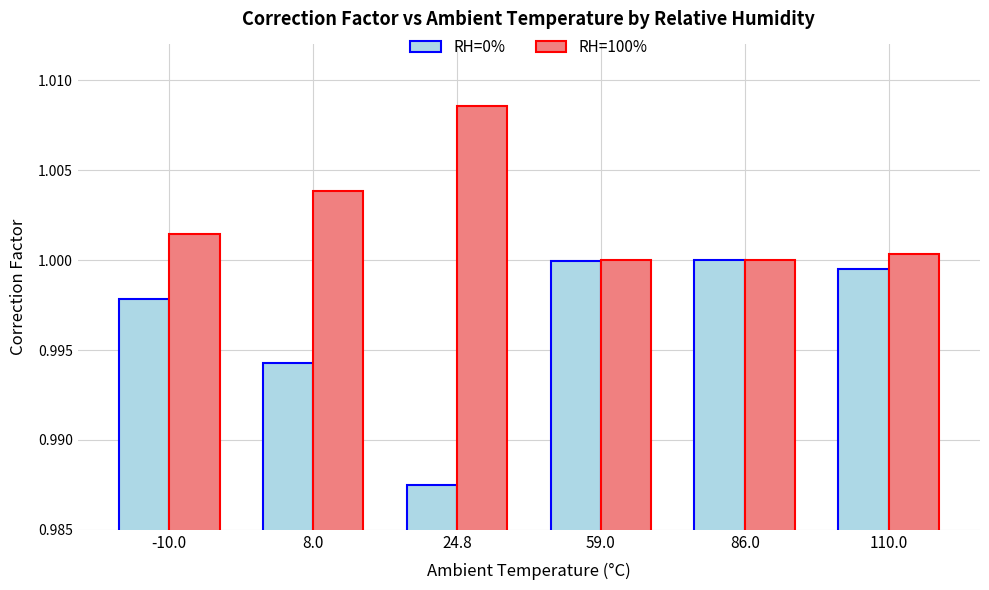

Rank the series by their maximum value, from highest to lowest.

RH=100%, RH=0%